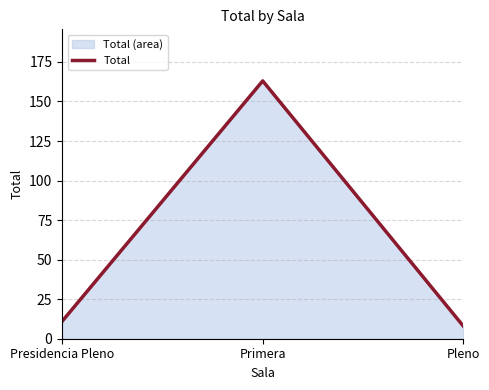

What is the change in value from Primera to Pleno?

-155